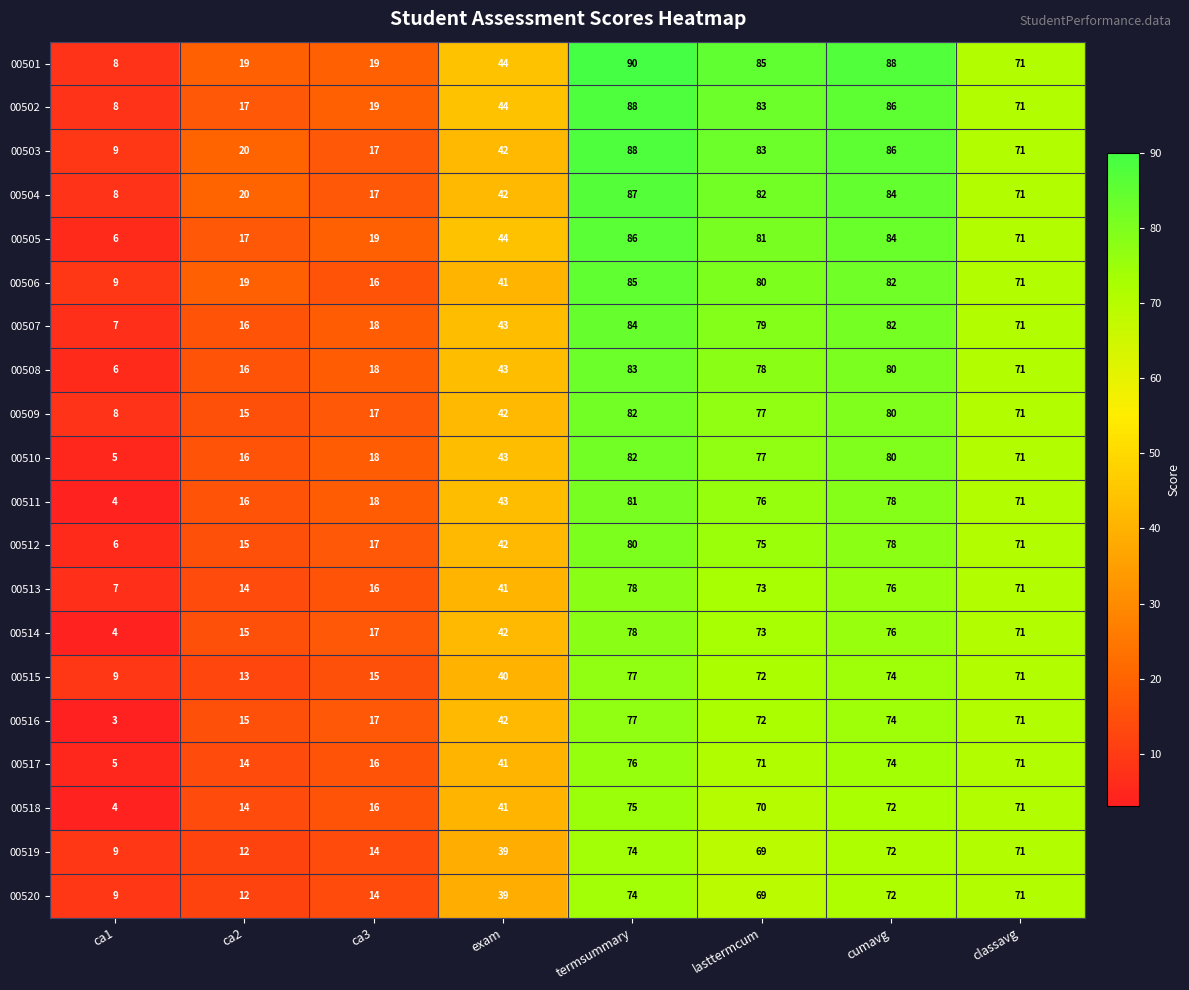

What is the difference between the highest and lowest values at ca3?

5